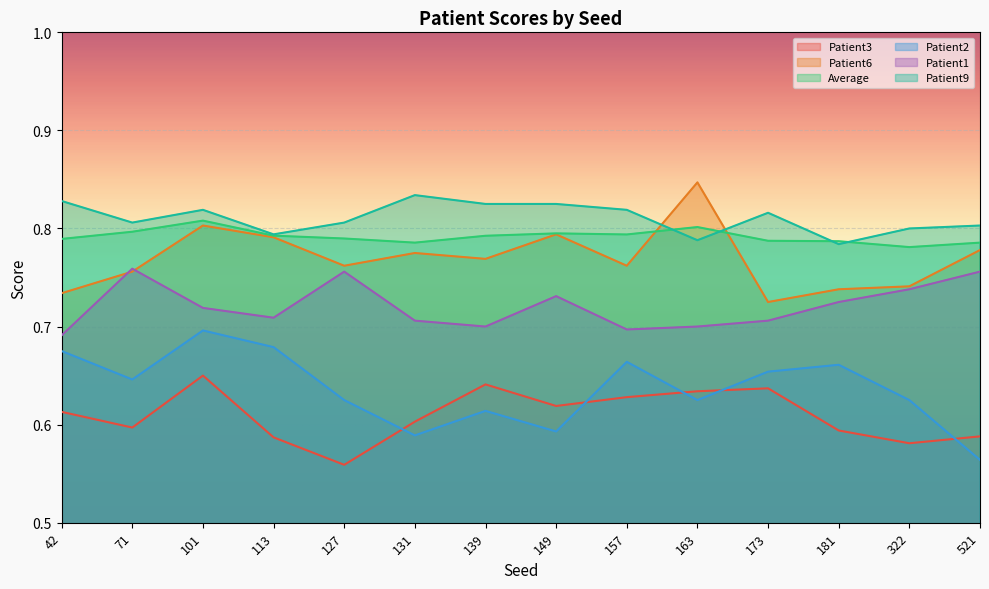

True or false: Patient2 and Patient1 cross at least once.

False